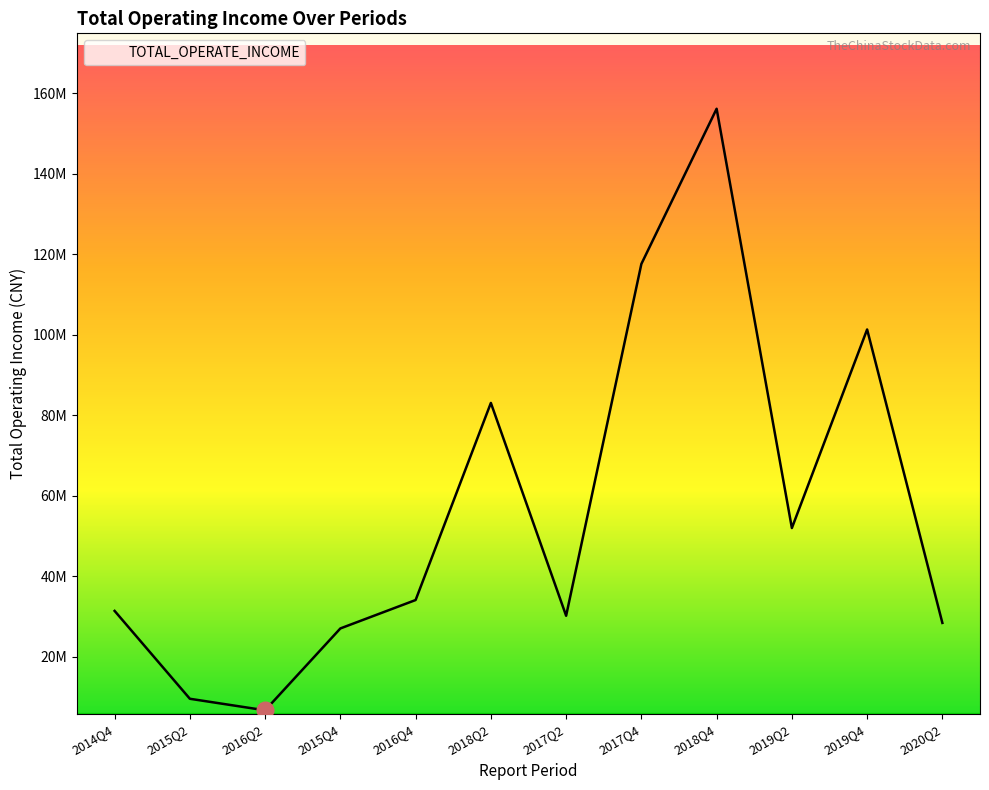

Reading left to right, what are all the values shown in this chart?

31384678.1	9550002.8	6684981.7	27030634.1	34089748.1	83073311.8	30184208.4	117610419.8	156179986.4	51981631.6	101330337.5	28401045.2